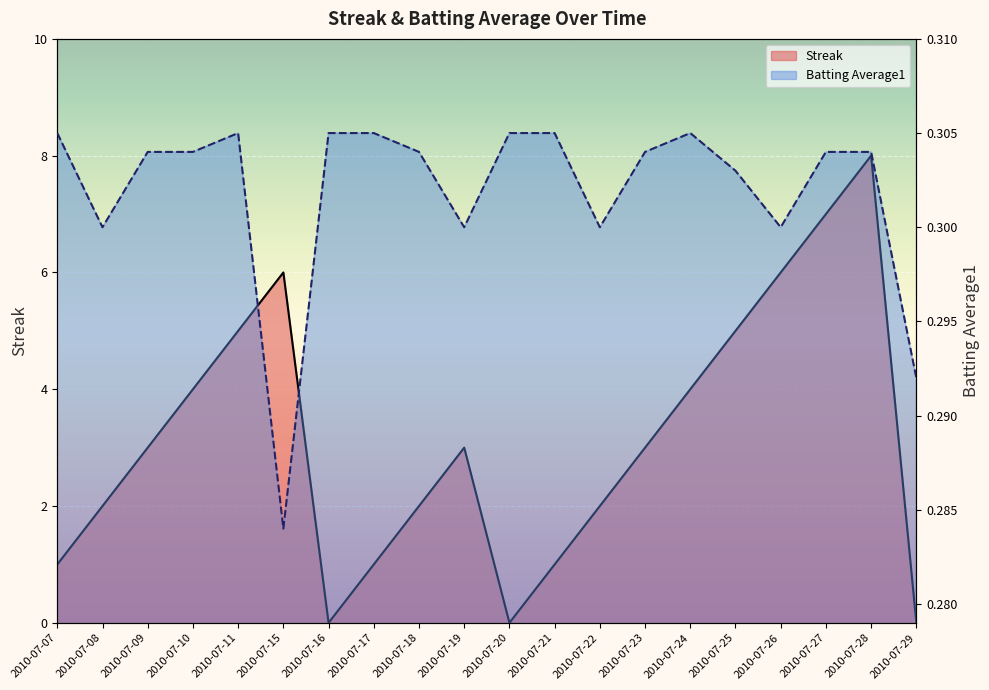

True or false: Batting Average1 has more than 0 points higher than both neighbors.

True